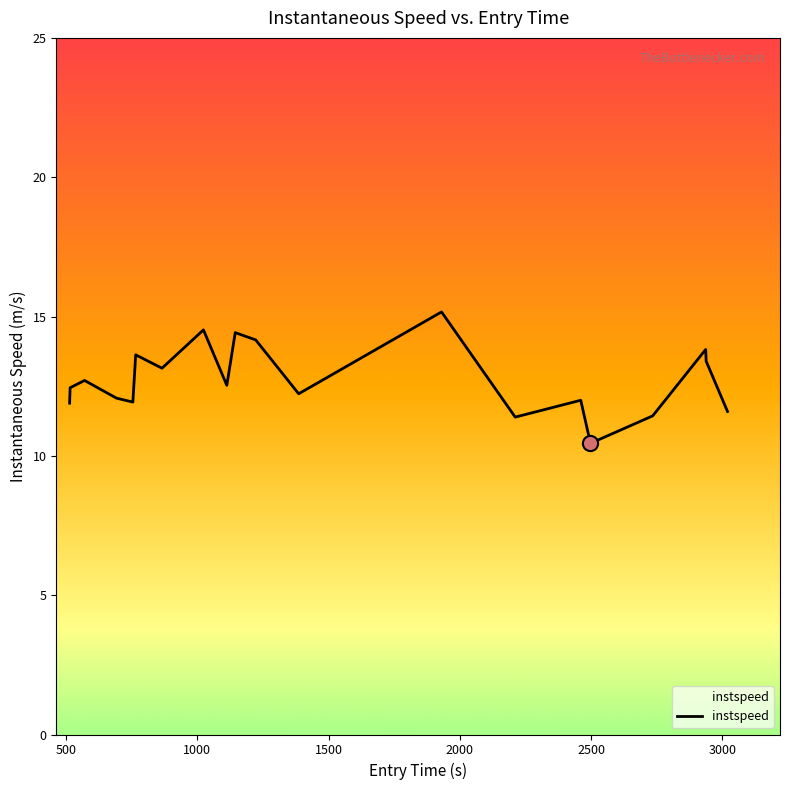

What is the difference between the maximum and minimum values?

4.7